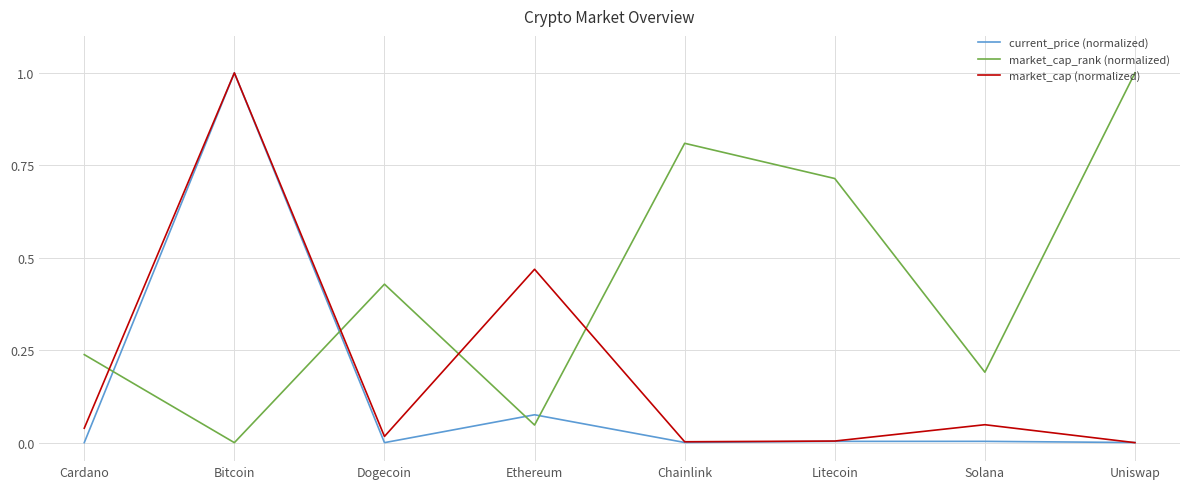

Which series changed the most between Bitcoin and Dogecoin?

current_price (normalized)